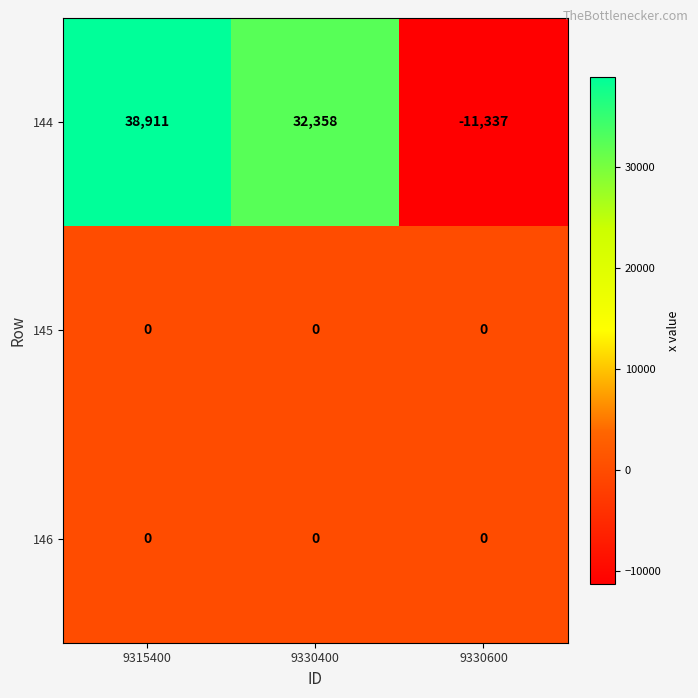

Is the value of 146 at 9330400 greater than the value of 144 at 9330400?

No